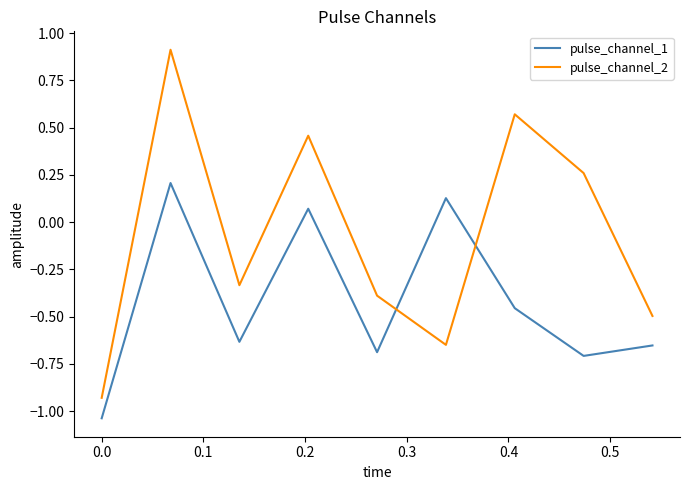

Rank the series by their maximum value, from highest to lowest.

pulse_channel_2, pulse_channel_1